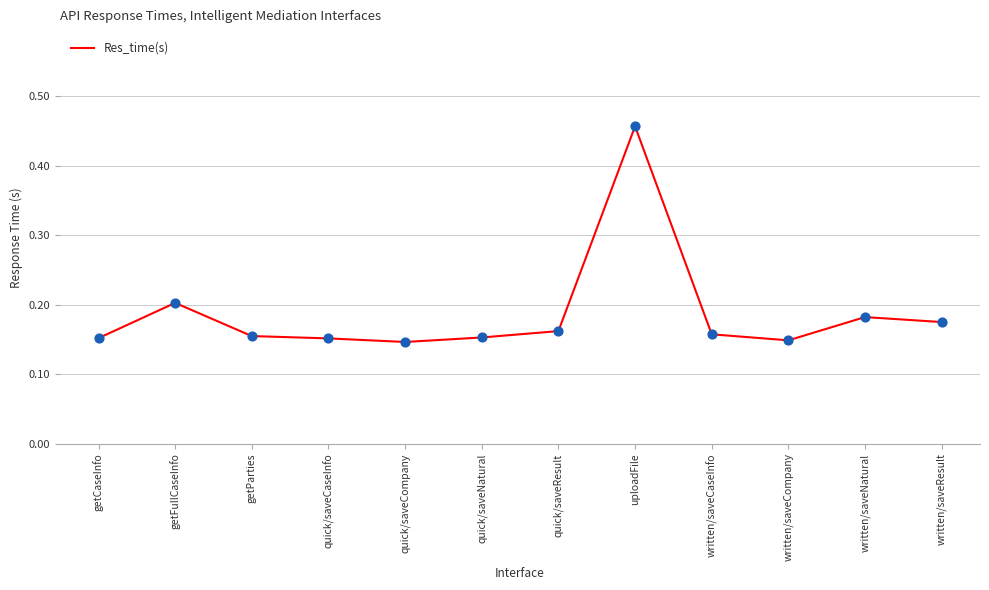

Between written/saveNatural and written/saveResult, which is larger?

written/saveNatural